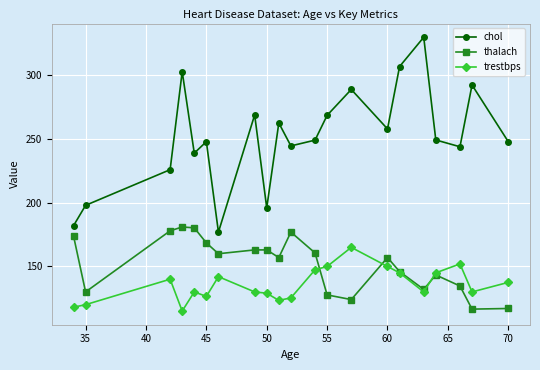

True or false: trestbps has more than 1 interior local peaks.

True